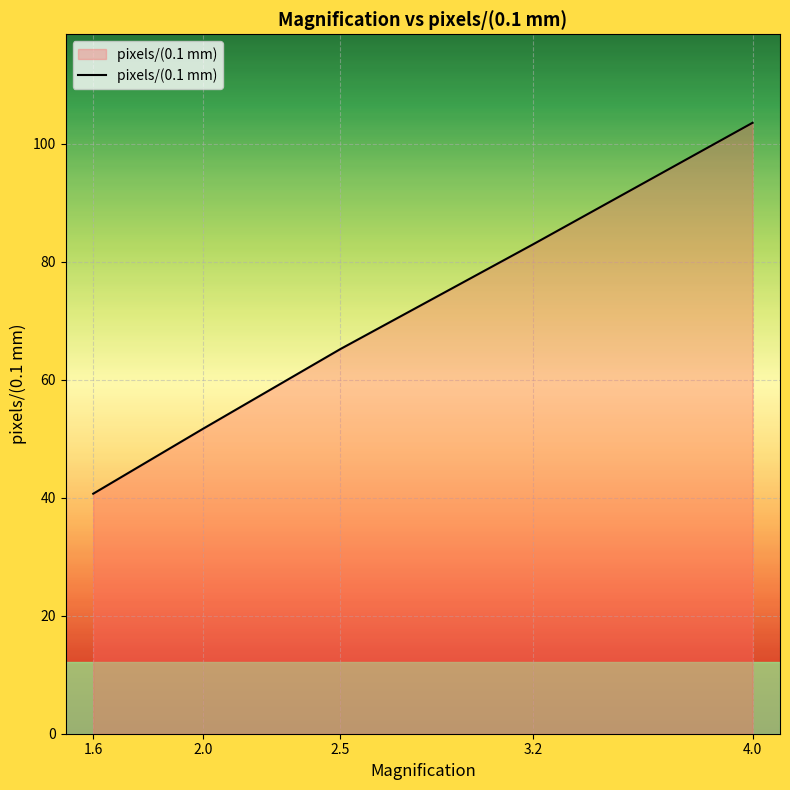

Rank the categories by value from highest to lowest.

4.0, 3.2, 2.5, 2.0, 1.6